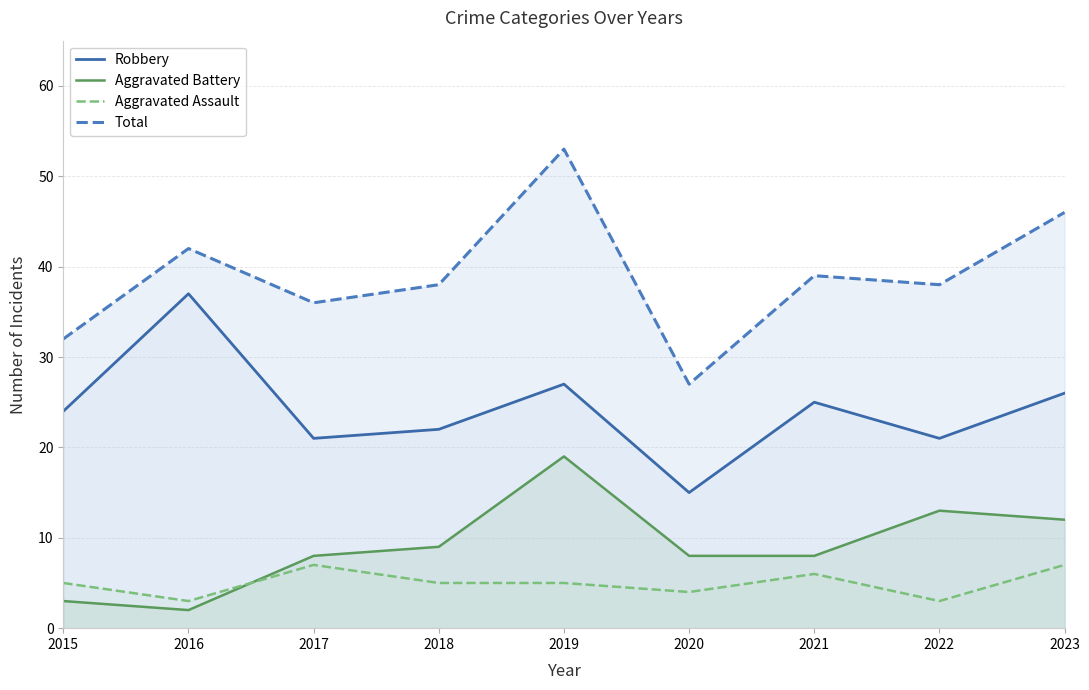

The value of Aggravated Battery at 2022 is 13. True or false?

True